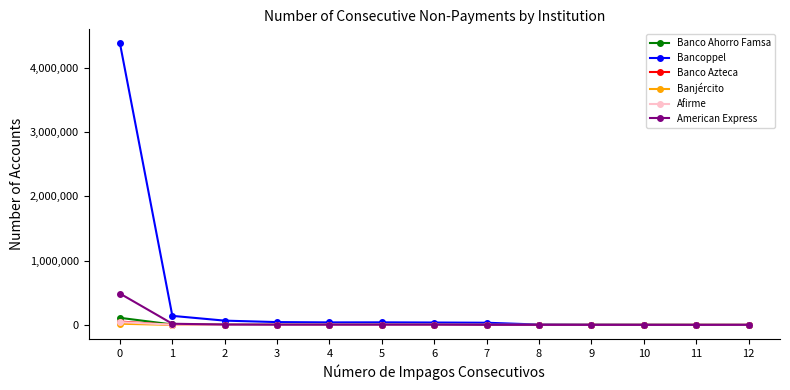

What are all the series names shown in the legend?

Banco Ahorro Famsa, Bancoppel, Banco Azteca, Banjército, Afirme, American Express